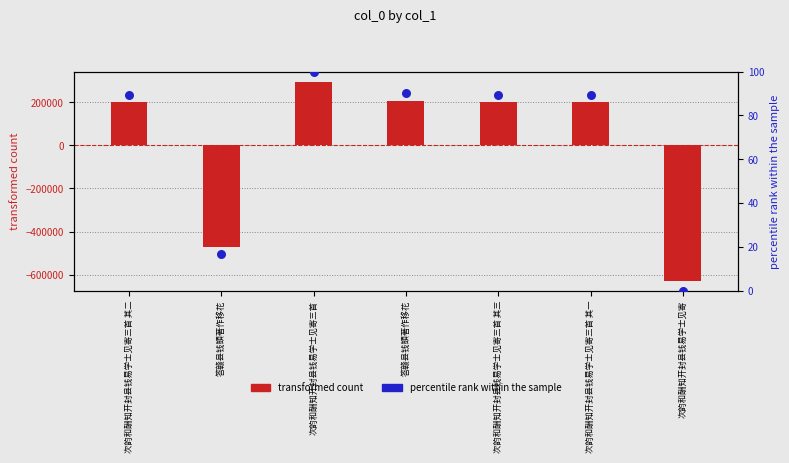

Which series has the widest spread of Y values?

transformed count